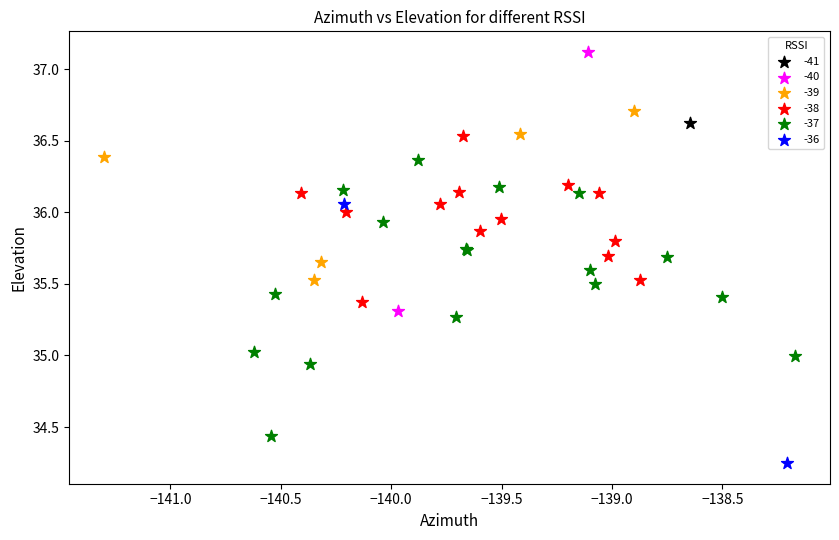

What are all the series names shown in the legend?

-41, -40, -39, -38, -37, -36